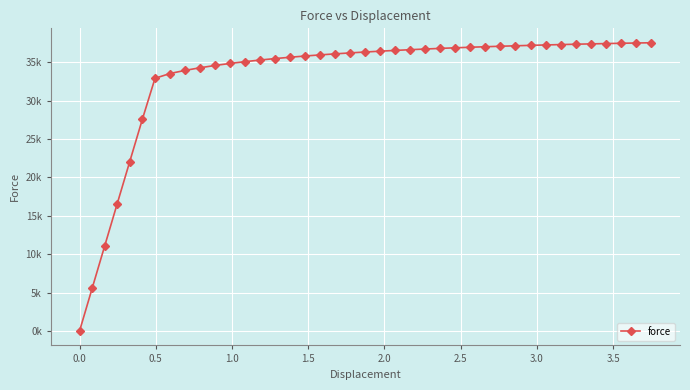

Is this an area chart (filled region under the line)?

No